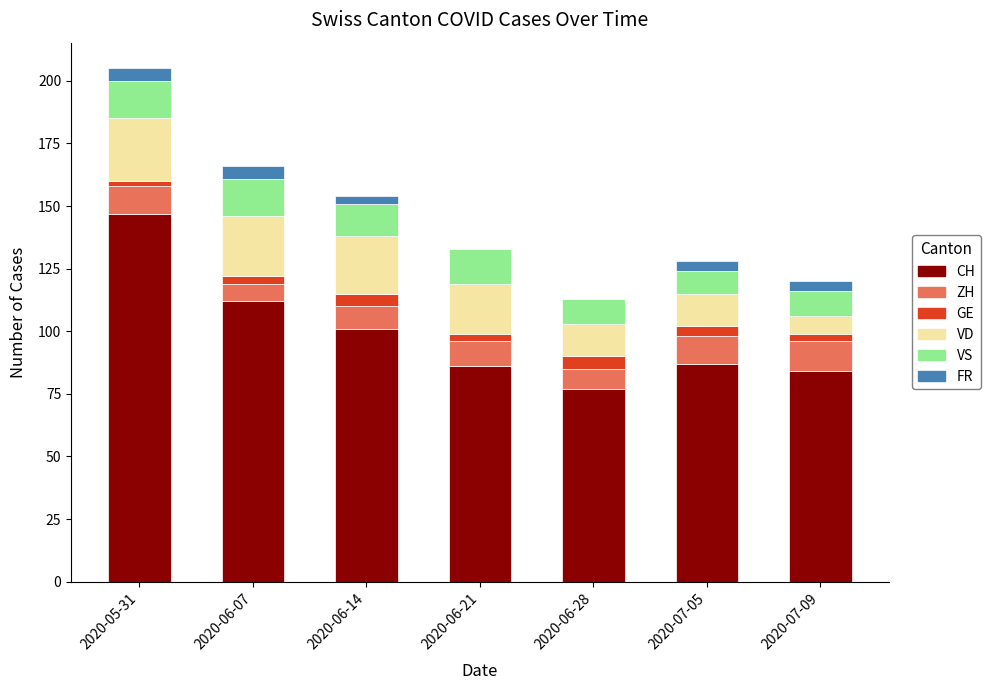

What is the total value across all series at 2020-06-14?

154